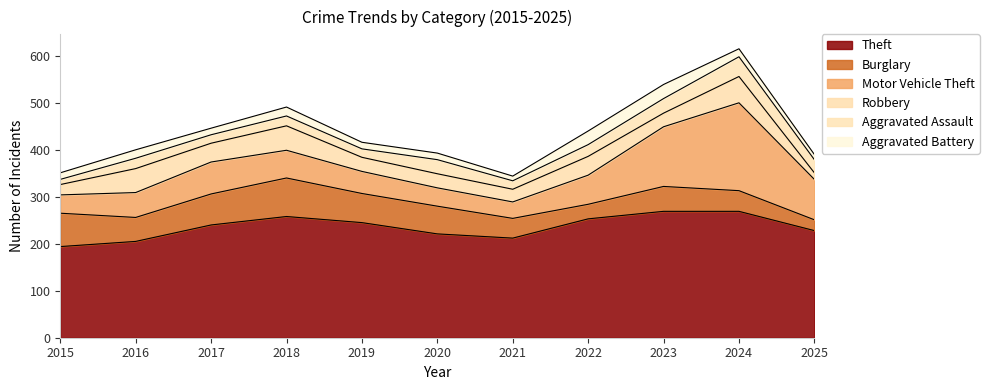

True or false: Aggravated Assault has more than 0 points higher than both neighbors.

True